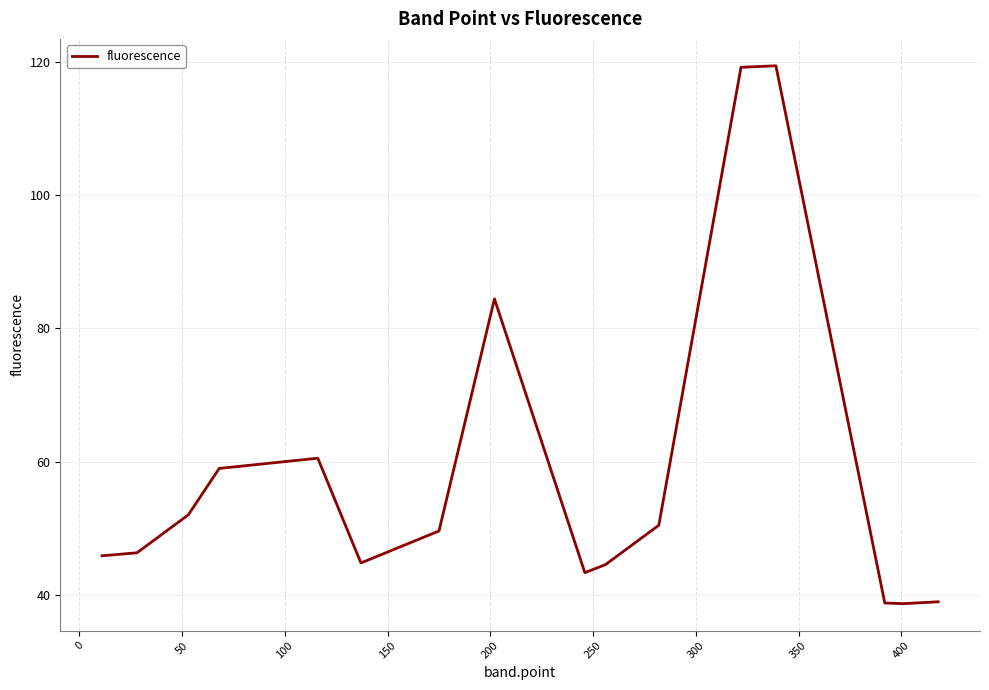

Is this an area chart (filled region under the line)?

No